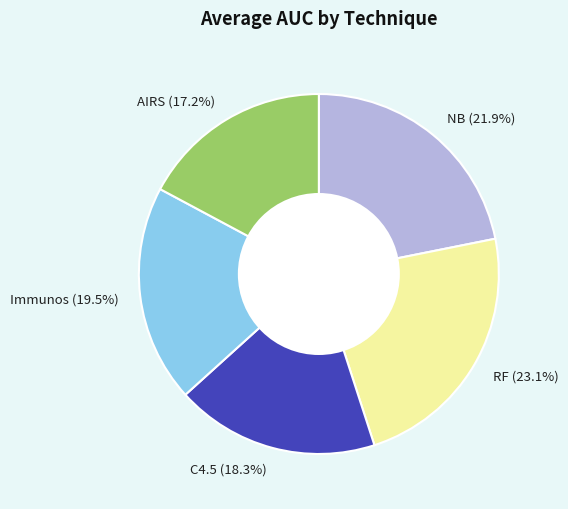

True or false: Immunos accounts for 29% of the total.

False